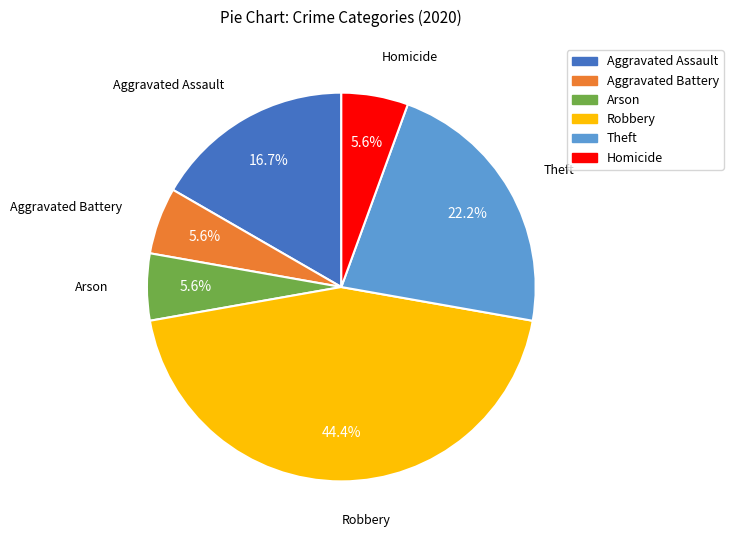

Which category has the biggest portion of the pie?

Robbery